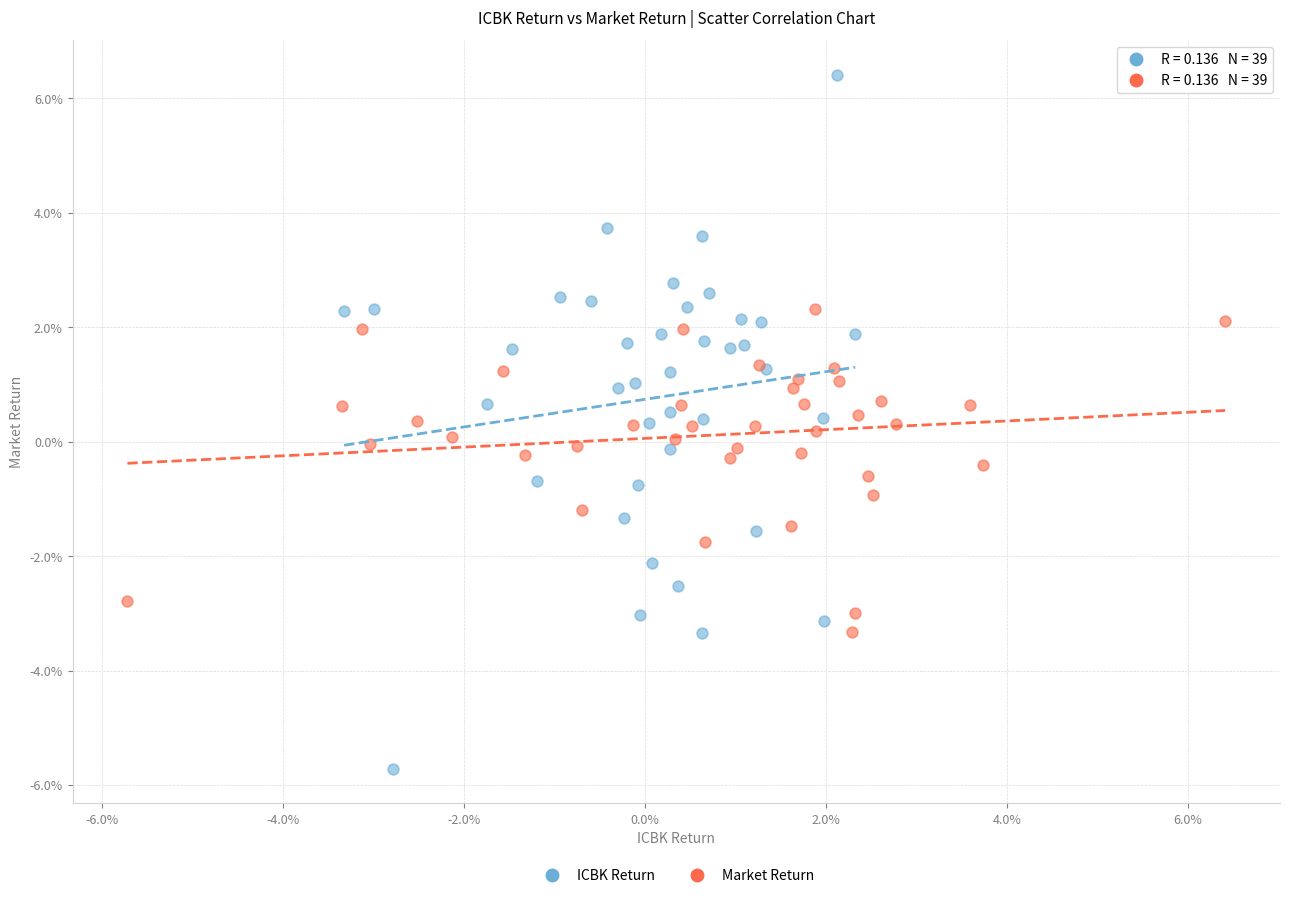

Which series reaches the maximum Y coordinate?

ICBK Return